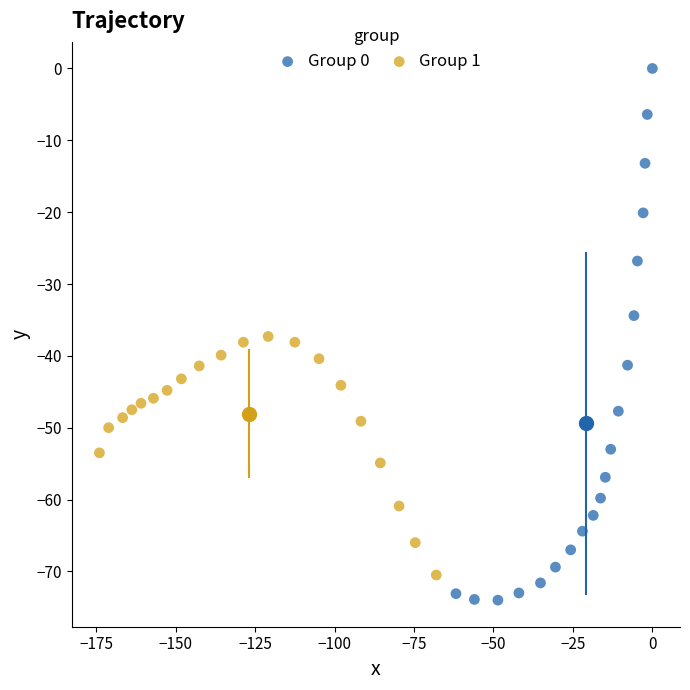

Which series has the largest Y range (max minus min)?

Group 0